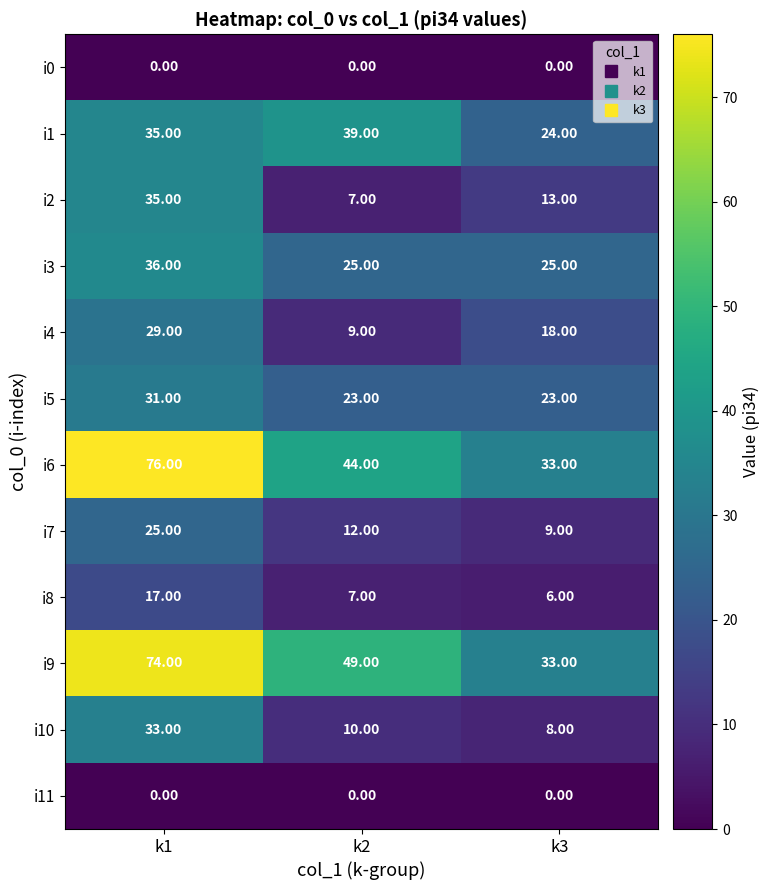

Between k1 and k2, which series saw the biggest shift?

i6